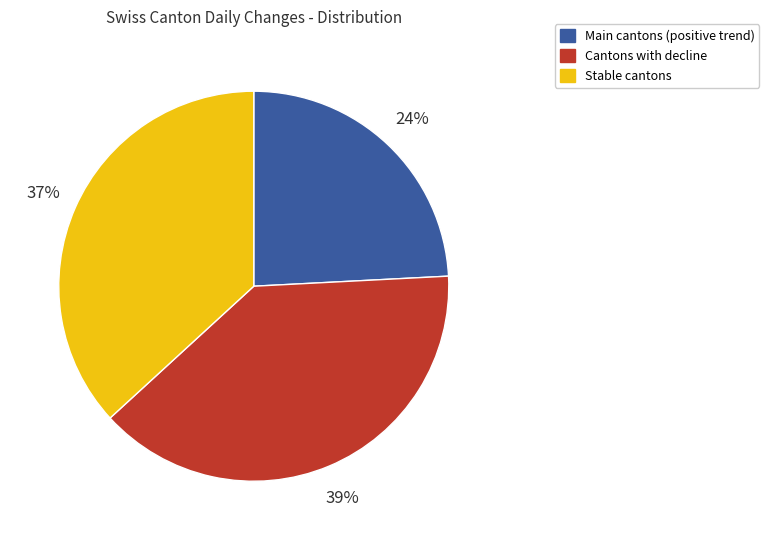

Count the number of slices in the pie.

3